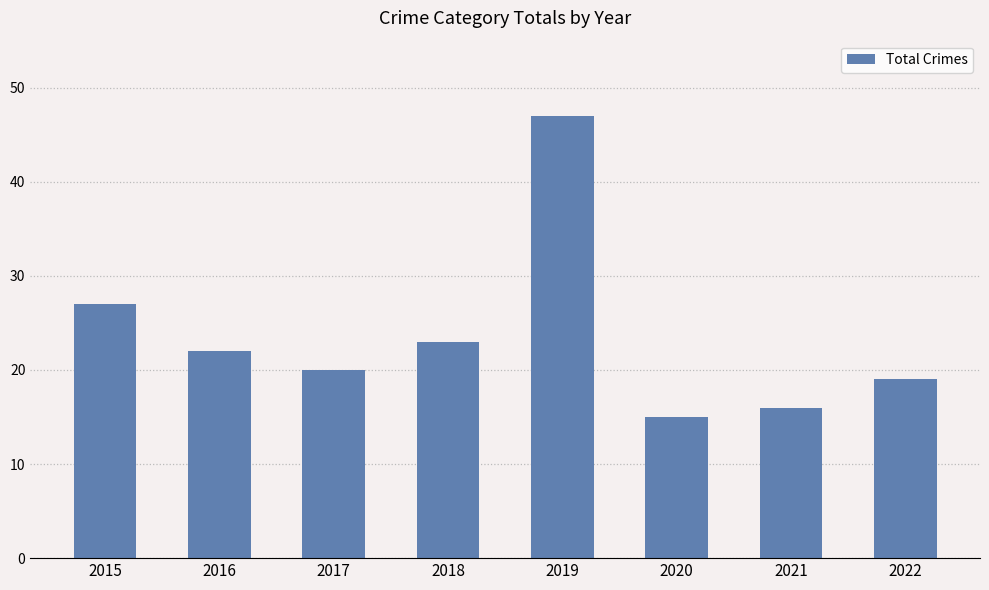

List the labels in order of value, smallest first.

2020, 2021, 2022, 2017, 2016, 2018, 2015, 2019